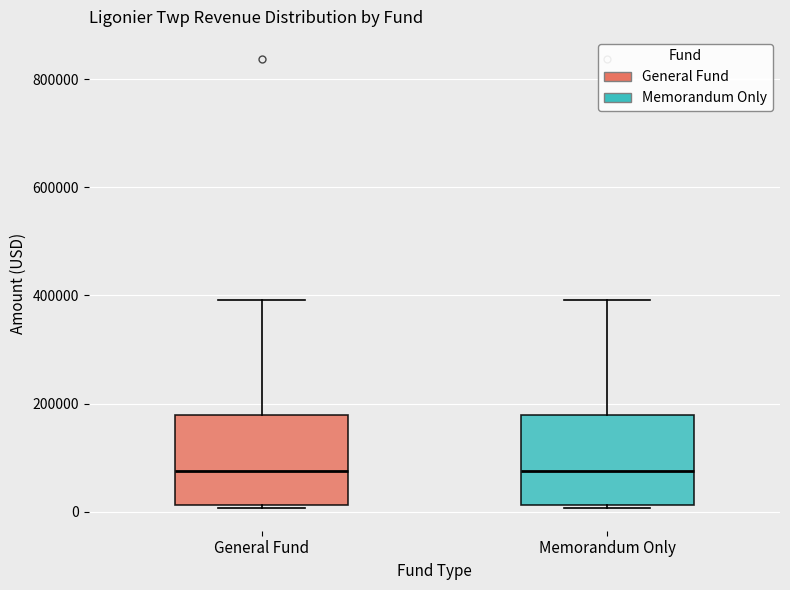

Where is the upper edge of the box for Memorandum Only on the y-axis? The values are not printed on the chart, so give them approximately, as read against the axis.

180000